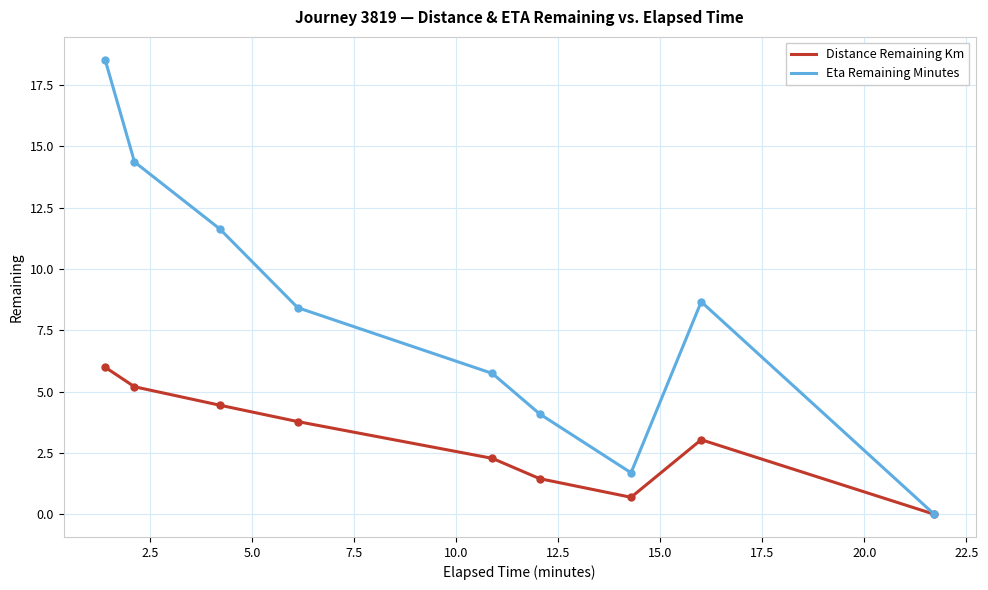

What is the maximum value shown in the chart?

18.5